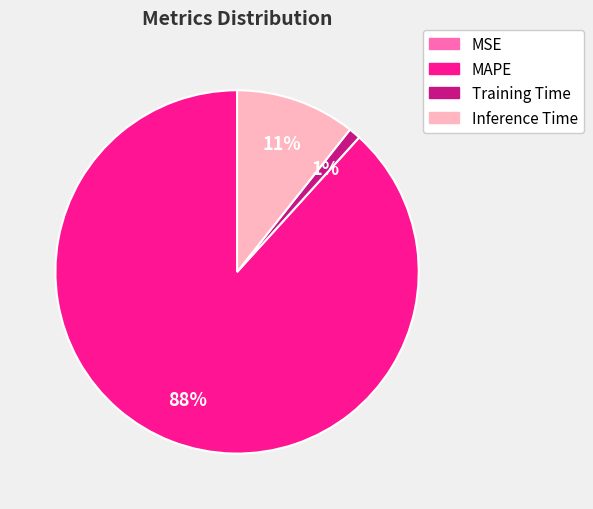

Which slice represents more than half of the pie?

MAPE